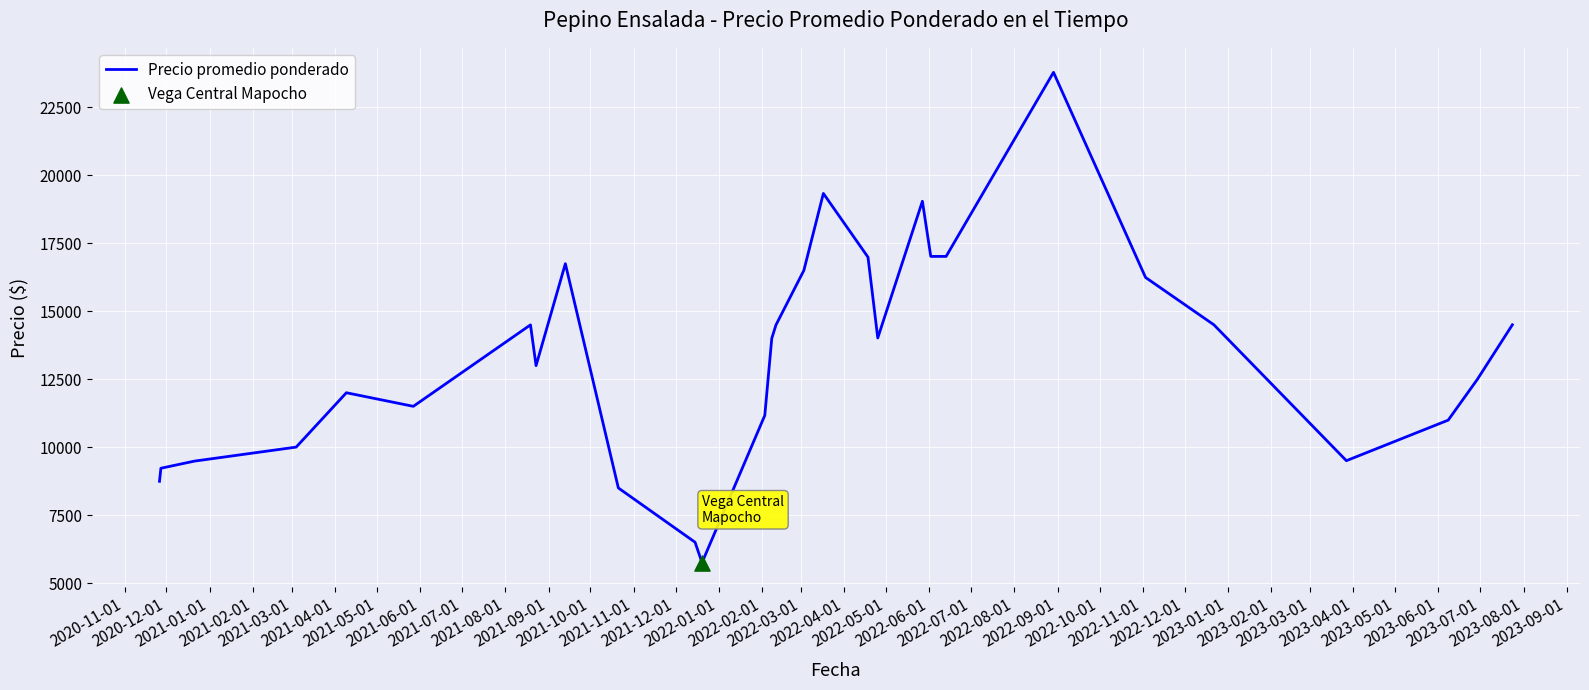

What is the minimum value shown in the chart?

5750.0